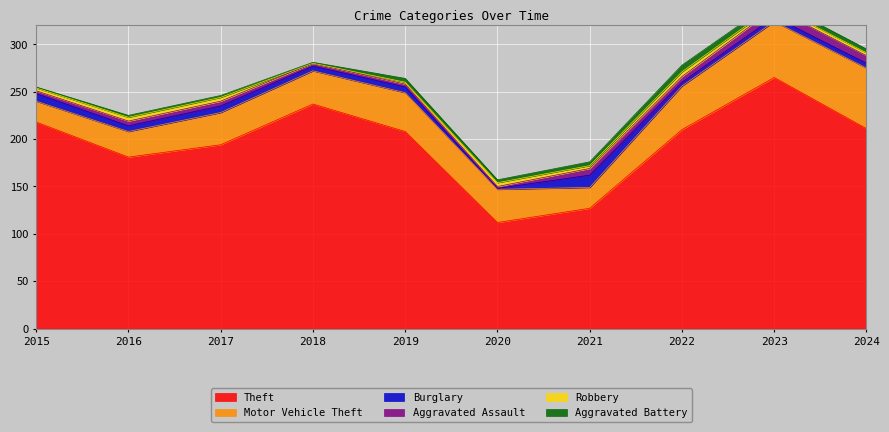

How many data points does each series have?

10